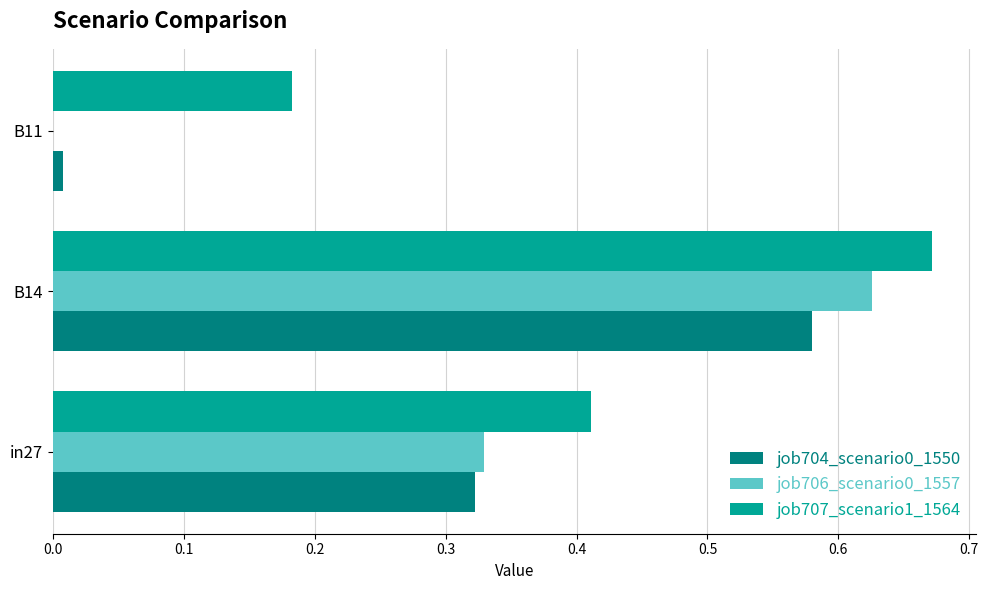

True or false: job704_scenario0_1550 has a value of 0.2 at B14.

False